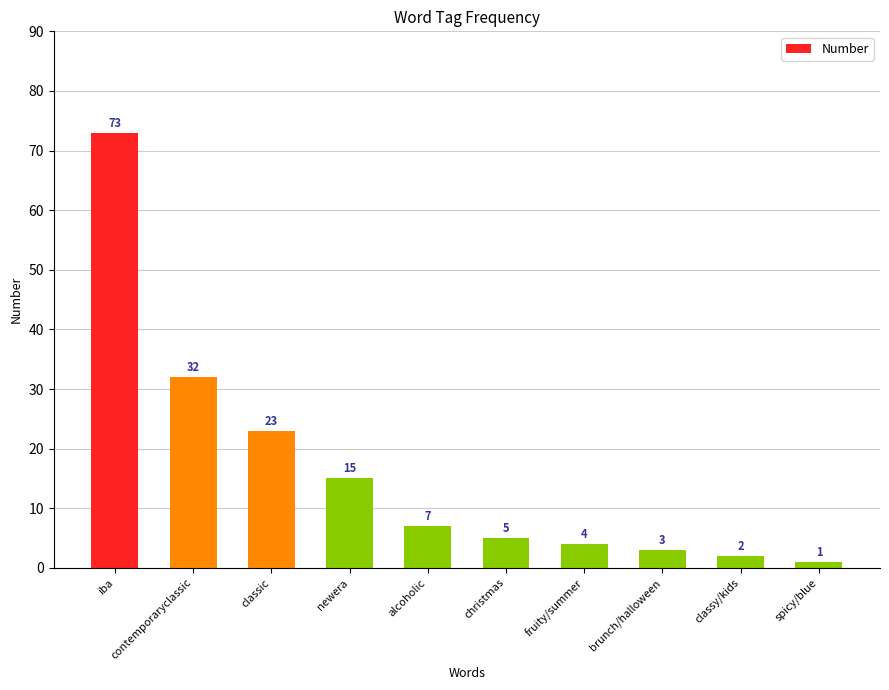

At which category does the chart reach its minimum across all series?

spicy/blue